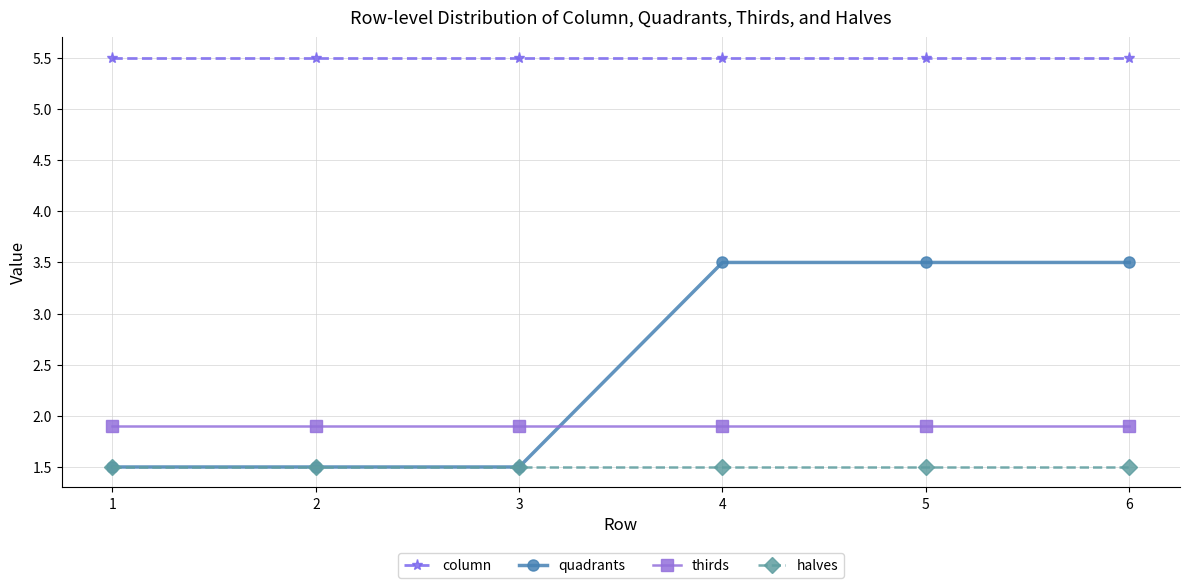

What is the sum of all quadrants values?

15.0